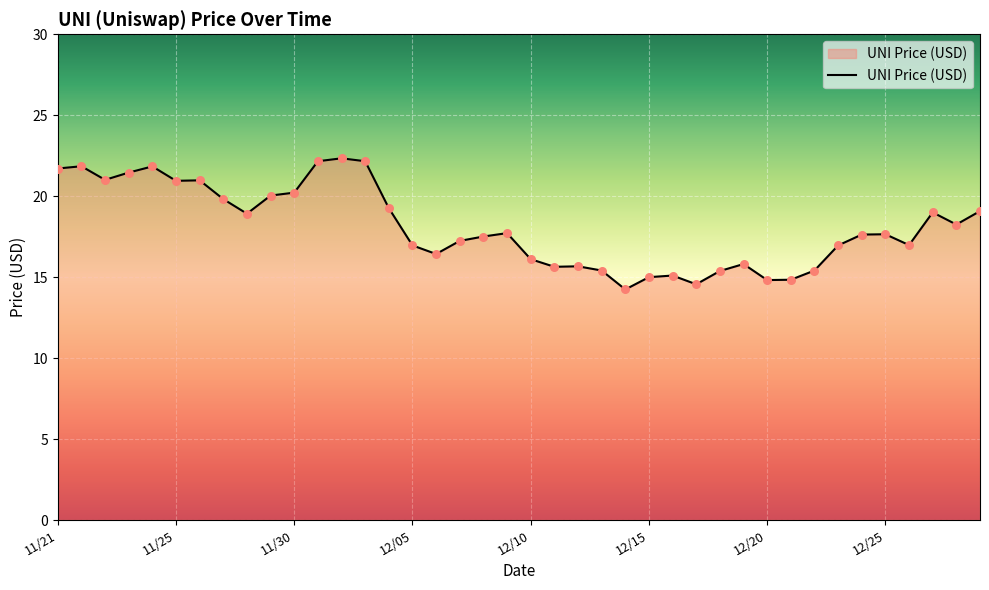

What is the difference between the maximum and minimum values?

8.1